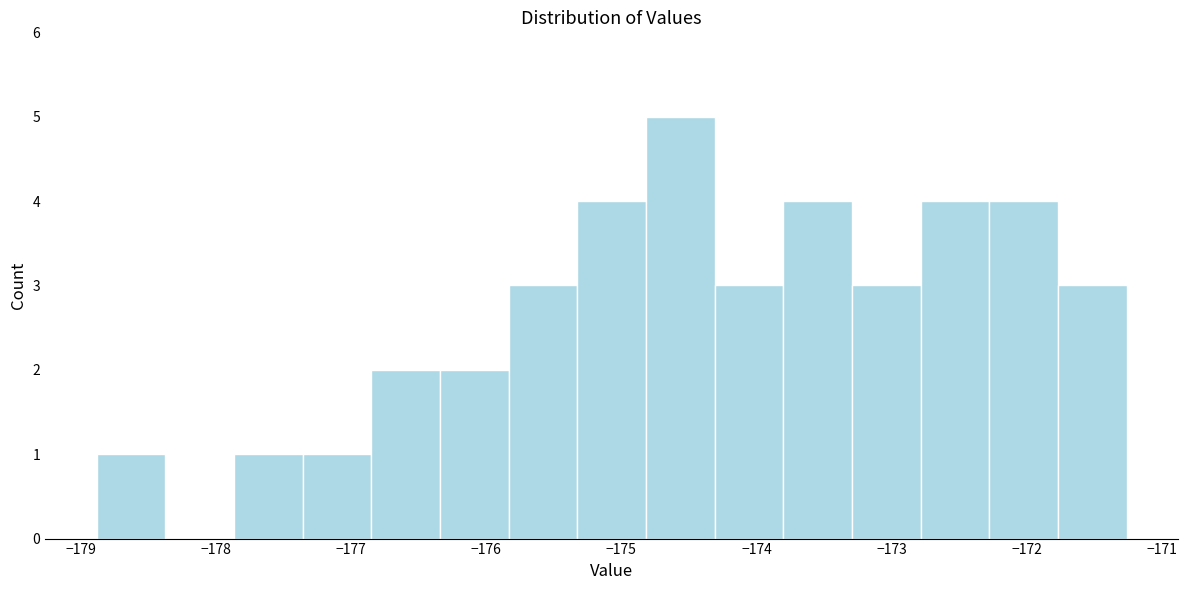

Reading left to right, list every bar in this chart as the range it spans on the x-axis followed by its height. Neither the bar edges nor the heights are printed on the chart, so give them approximately, as read against the axes.

-178.9 to -178.4: 1
-178.4 to -177.9: 0
-177.9 to -177.4: 1
-177.4 to -176.9: 1
-176.9 to -176.3: 2
-176.3 to -175.8: 2
-175.8 to -175.3: 3
-175.3 to -174.8: 4
-174.8 to -174.3: 5
-174.3 to -173.8: 3
-173.8 to -173.3: 4
-173.3 to -172.8: 3
-172.8 to -172.3: 4
-172.3 to -171.8: 4
-171.8 to -171.3: 3